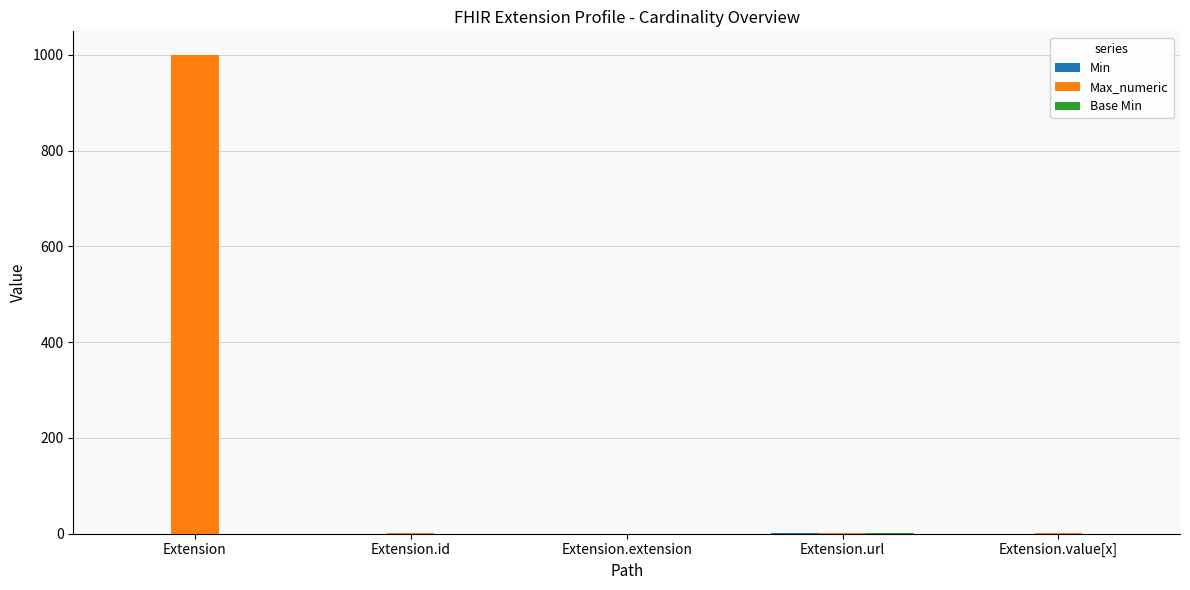

Is it true that Max_numeric equals 1 at Extension.url?

True